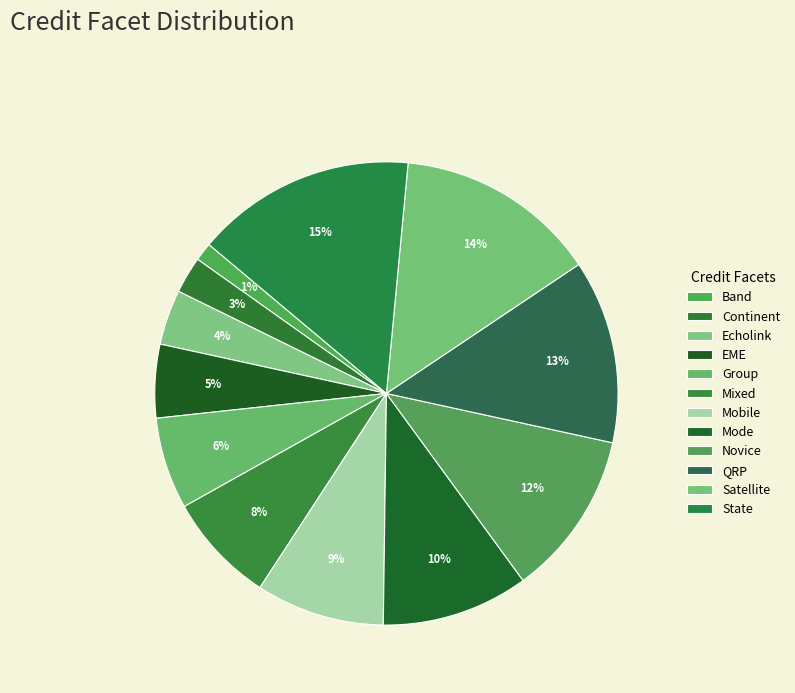

Count the number of slices in the pie.

12